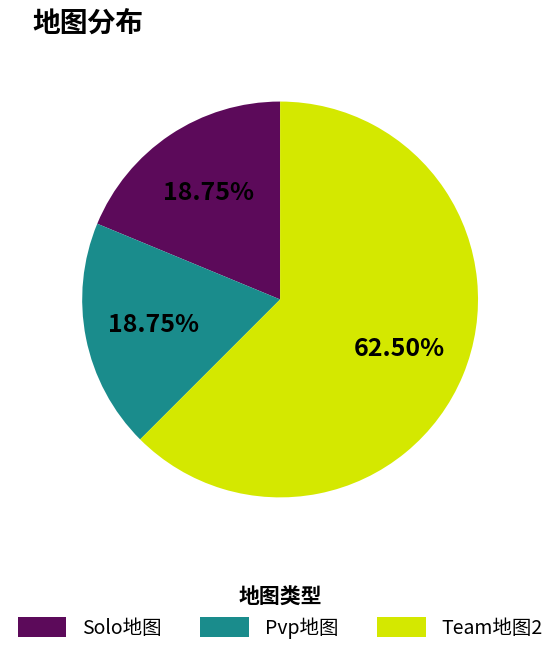

Combined, do Solo地图 and Team地图2 account for over 50%?

Yes